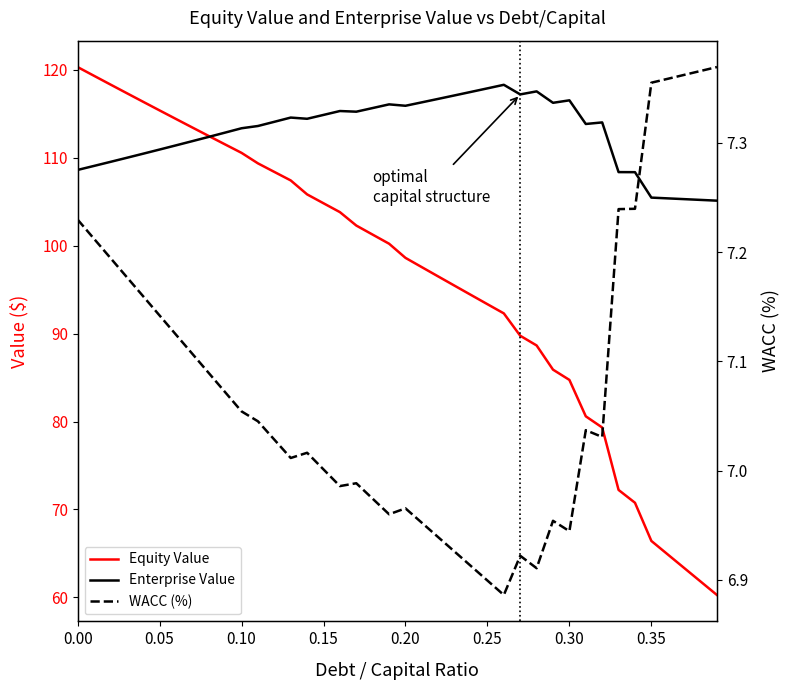

Is it true that Enterprise Value equals 45.9 at 39?

False